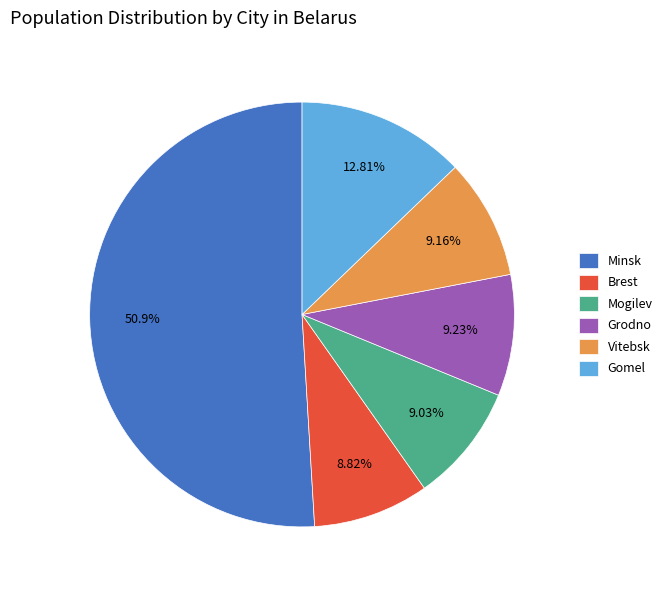

To the nearest percent, what percentage of the pie is Mogilev?

9%